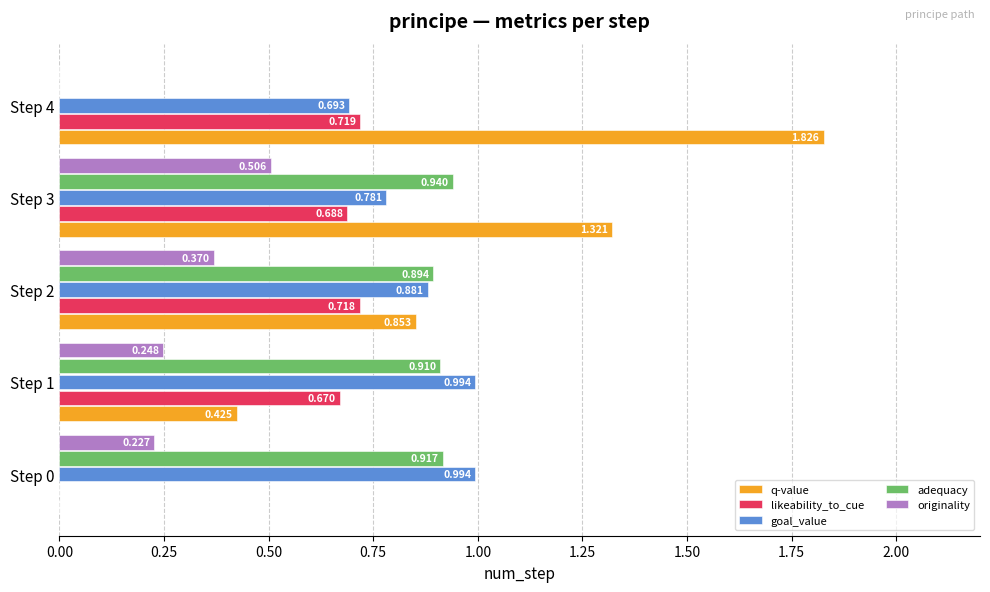

Which series has the largest total across all categories?

q-value